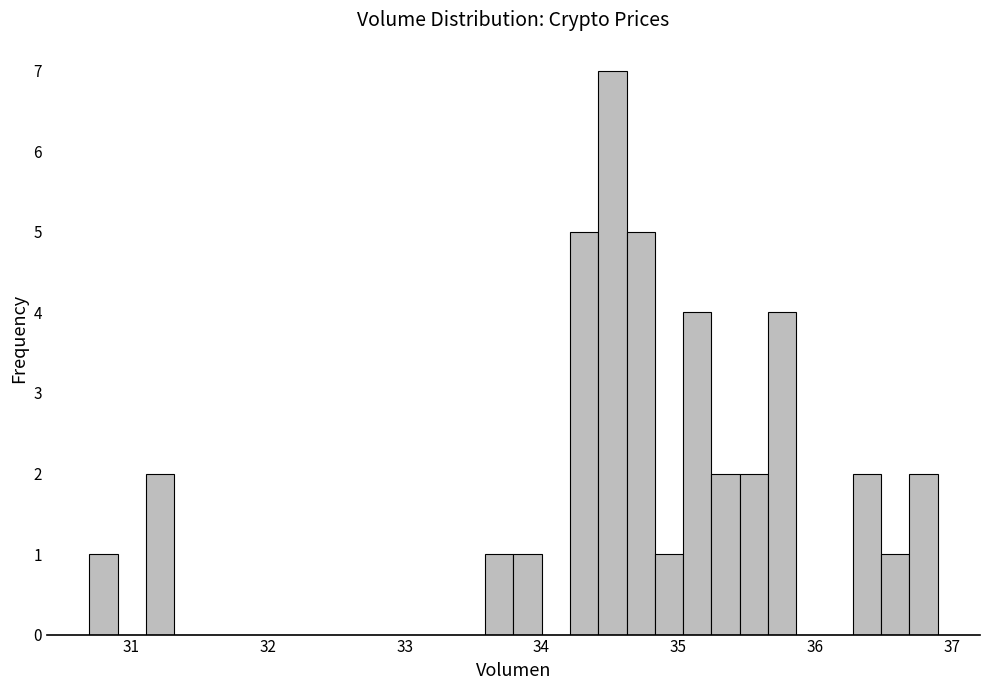

Read against the x-axis, roughly where is the centre of the tallest bar?

34.5